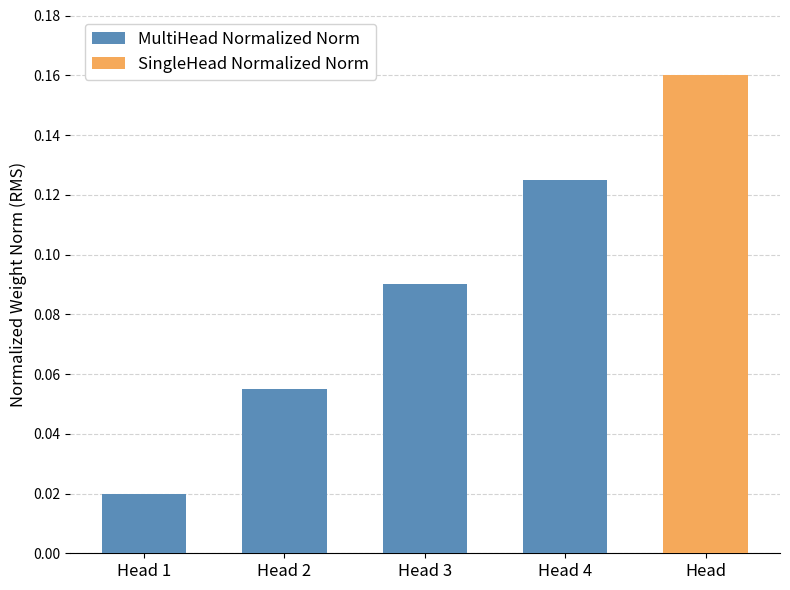

The chart shows a value of 0.0 at Head 3. True or false?

False